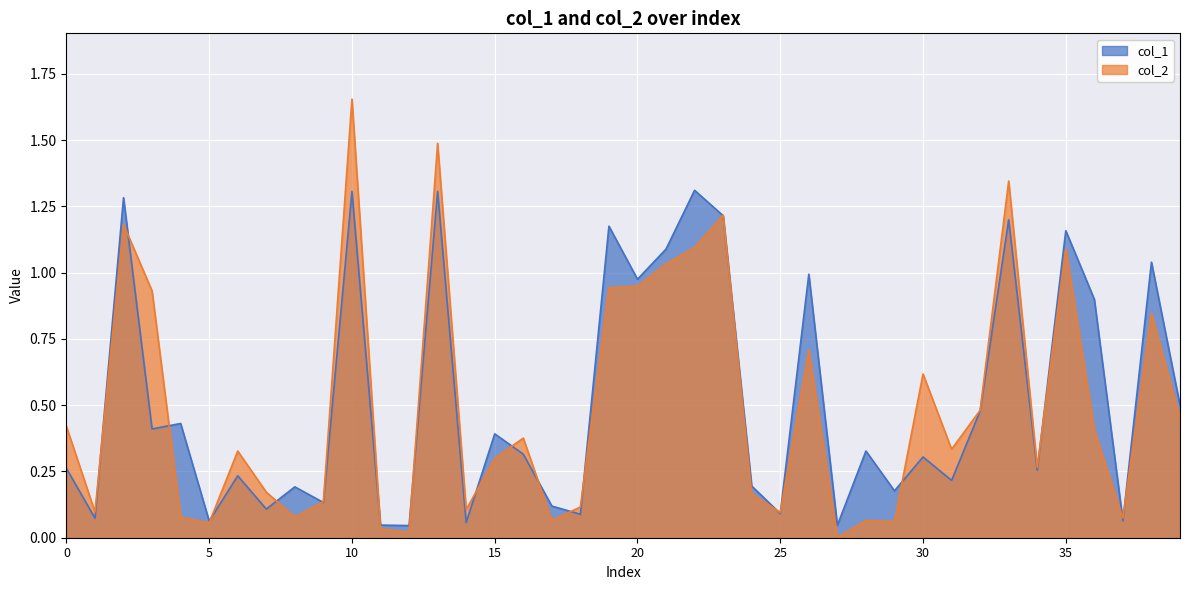

List the series in order of their peak value, highest first.

col_2, col_1